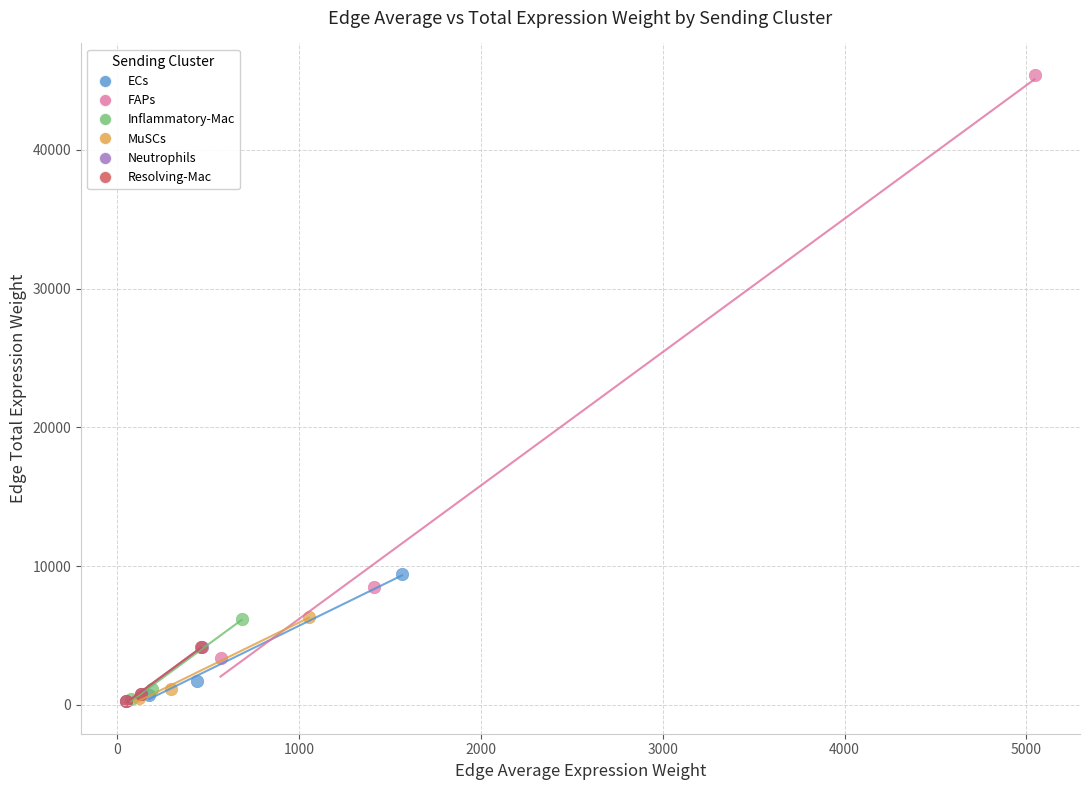

Which series has the largest Y range (max minus min)?

FAPs